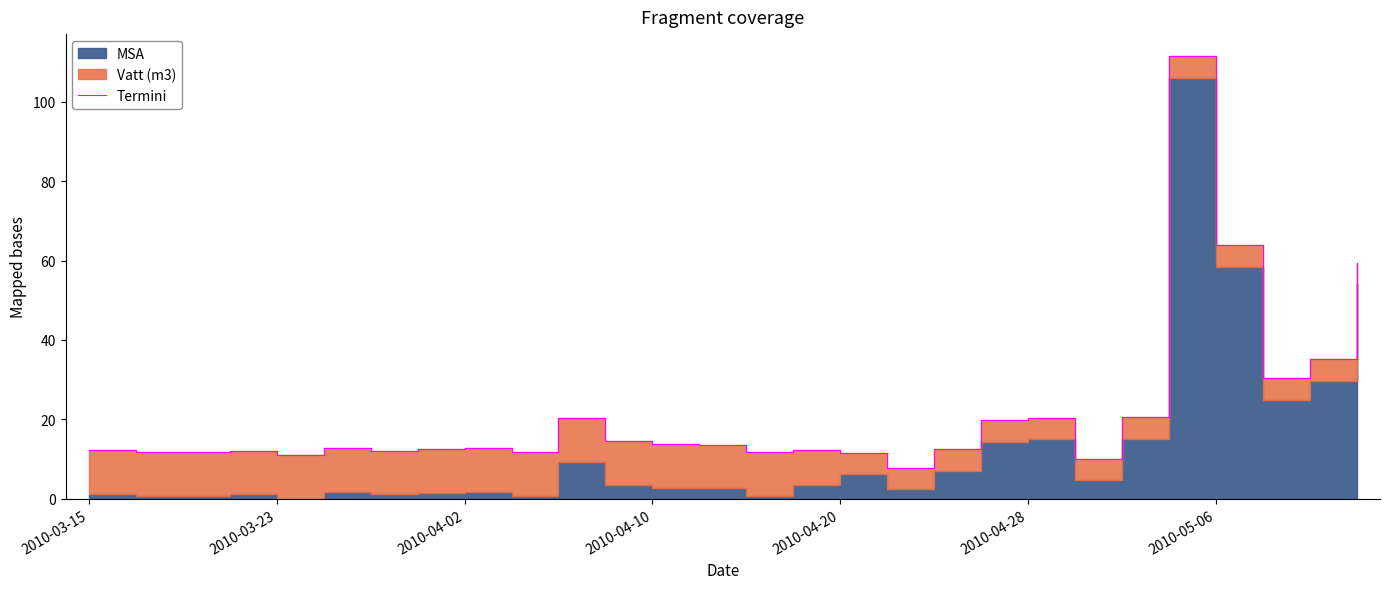

How many lines are shown in the chart?

1